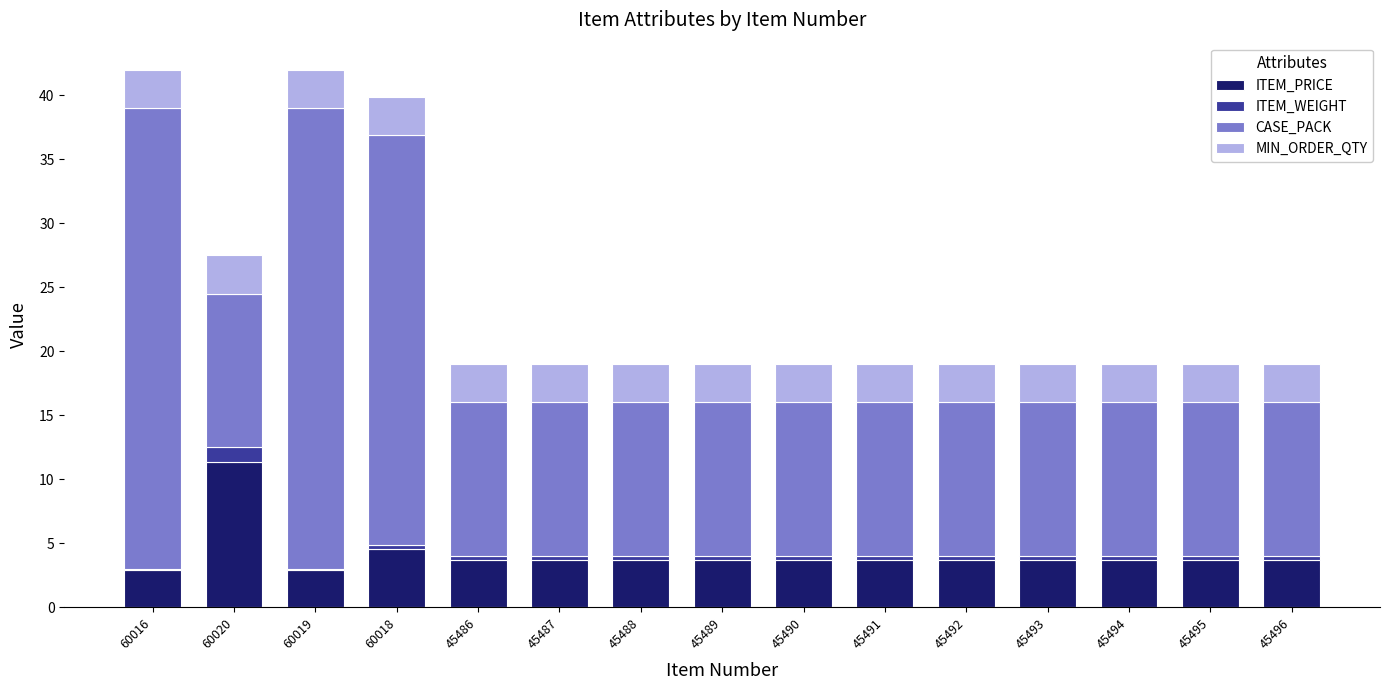

Are the bars grouped side by side (vs. stacked)?

No